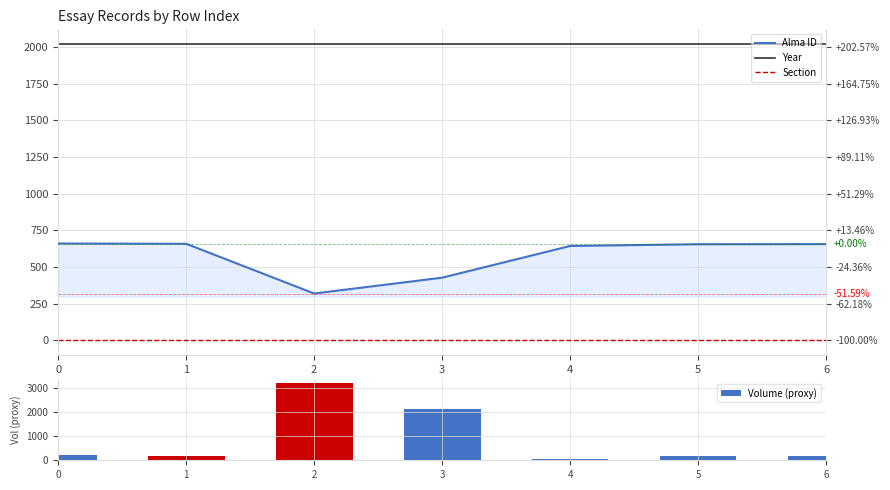

Reading right to left, extract all data points from this chart.

Alma ID: 6=657	5=656	4=644	3=428	2=320	1=659	0=661
Year: 6=2020	5=2020	4=2020	3=2020	2=2020	1=2020	0=2020
Section: 6=2	5=2	4=2	3=2	2=2	1=2	0=2
Volume (proxy): 6=170	5=160	4=40	3=2120	2=3200	1=190	0=210